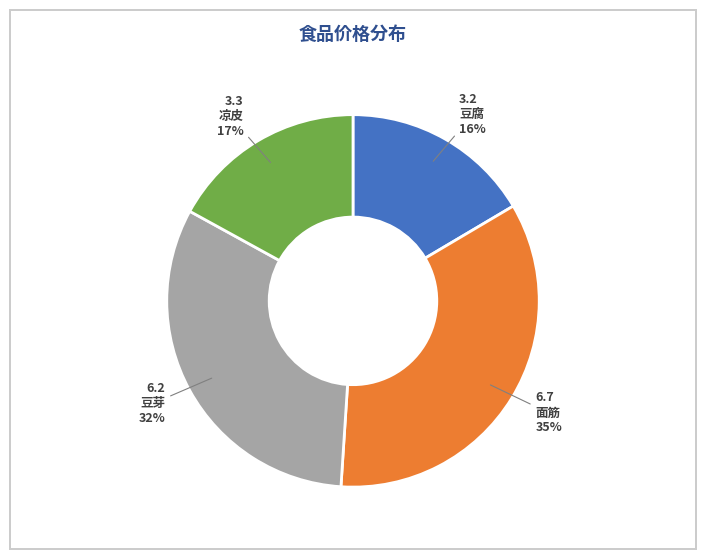

Combined, do 豆腐 and 豆芽 account for over 50%?

No